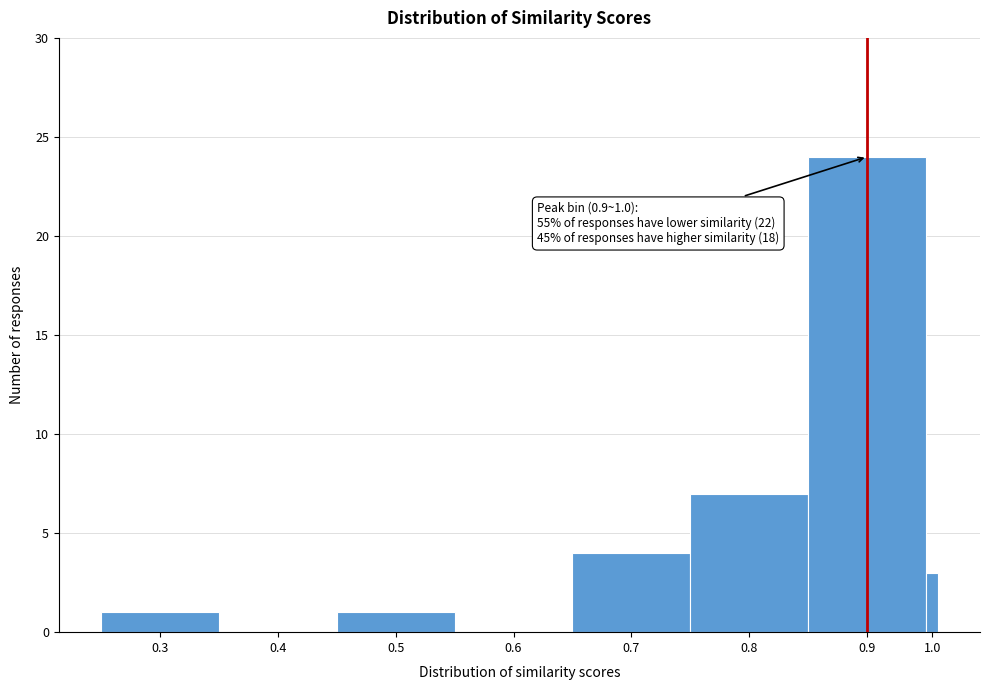

Between 0.4 and 0.5, which is larger?

0.5